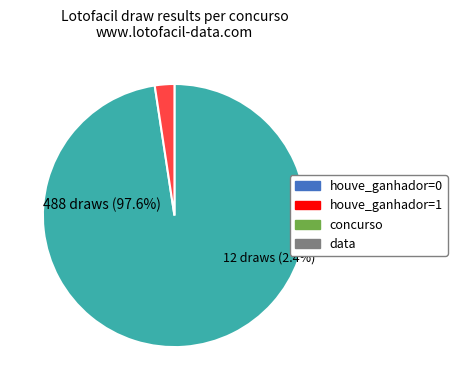

True or false: 5 accounts for 29% of the total.

False